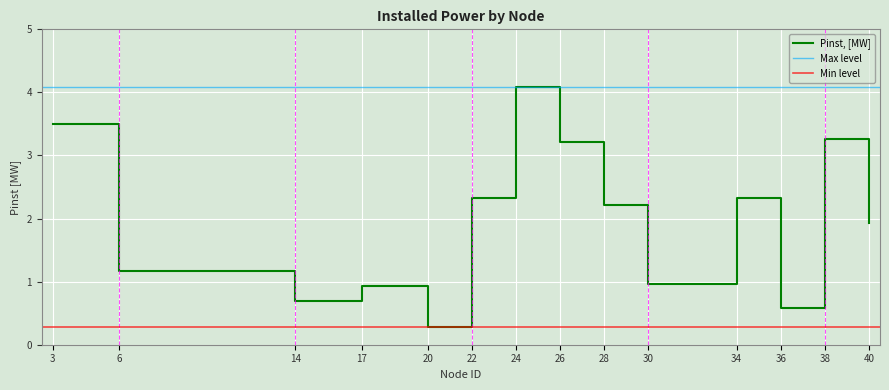

Reading left to right, transcribe all the data shown in this chart.

3.5	1.2	0.7	0.9	0.3	2.3	4.1	3.2	2.2	1.0	2.3	0.6	3.3	1.9